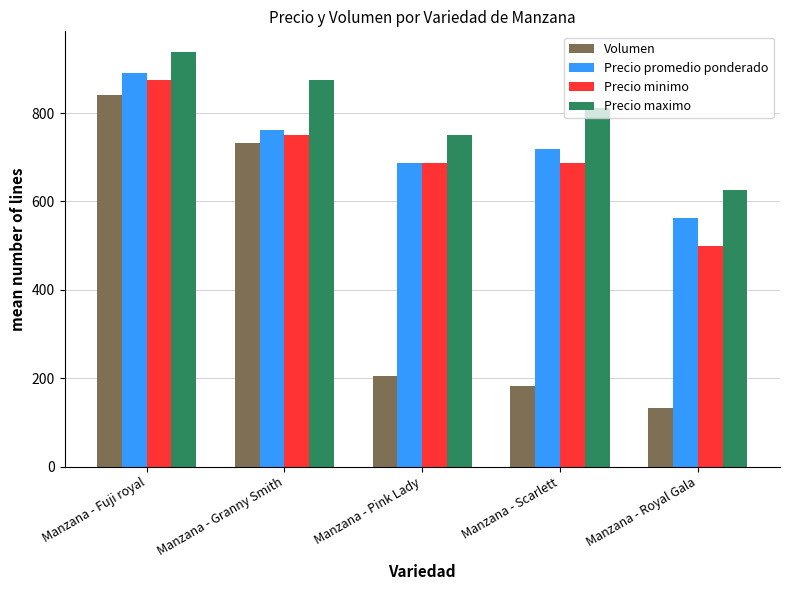

What is the sum of all Precio maximo values?

4000